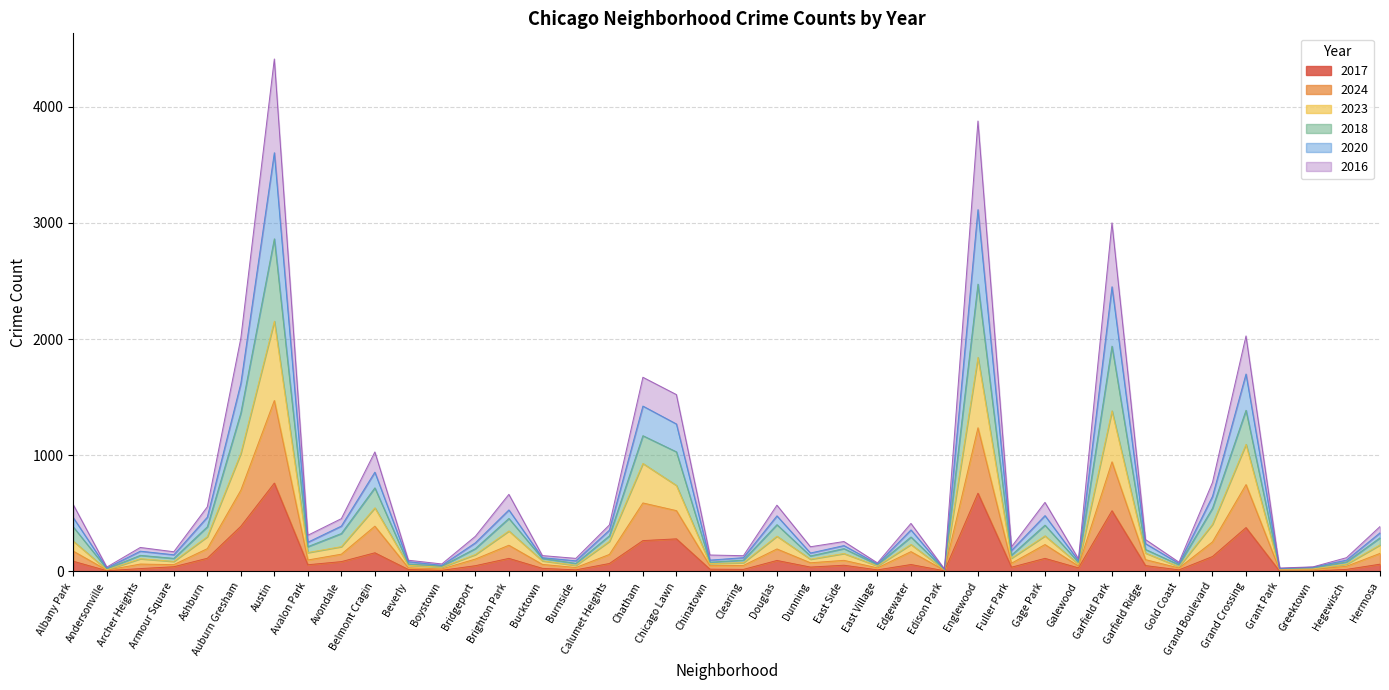

At which category is the sum across all series the highest?

Austin